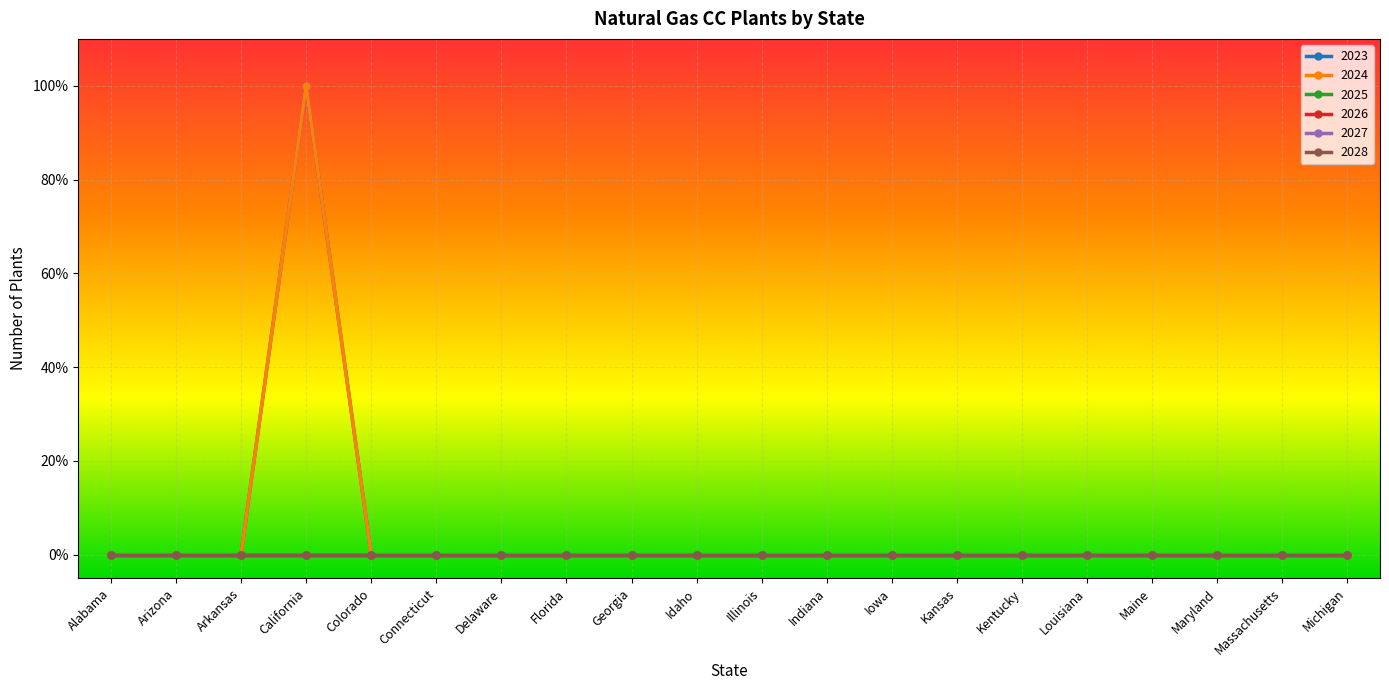

True or false: 2027 has a value of 0 at Michigan.

True